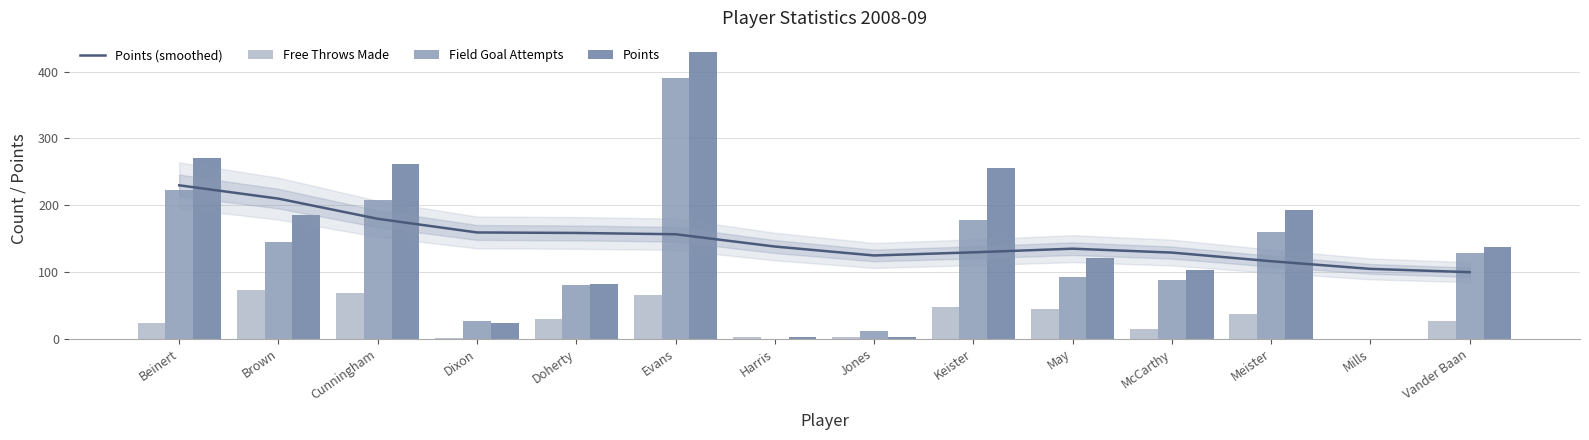

At how many categories does at least one series exceed 262?

2